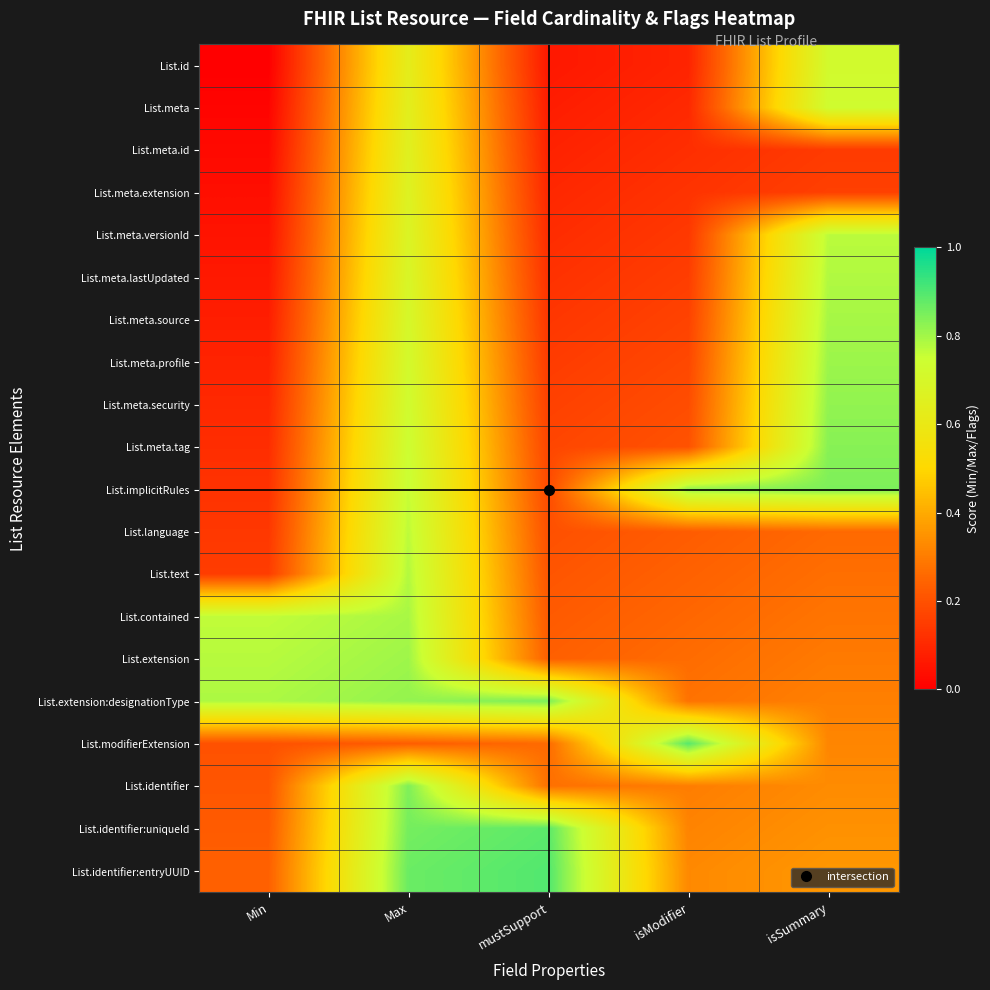

Reading right to left, extract all data points from this chart.

List.id: isSummary=0.7	isModifier=0.1	mustSupport=0.1	Max=0.6	Min=0.0
List.meta: isSummary=0.7	isModifier=0.1	mustSupport=0.1	Max=0.6	Min=0.0
List.meta.id: isSummary=0.1	isModifier=0.1	mustSupport=0.1	Max=0.7	Min=0.0
List.meta.extension: isSummary=0.2	isModifier=0.1	mustSupport=0.1	Max=0.7	Min=0.0
List.meta.versionId: isSummary=0.8	isModifier=0.1	mustSupport=0.1	Max=0.7	Min=0.1
List.meta.lastUpdated: isSummary=0.8	isModifier=0.2	mustSupport=0.1	Max=0.7	Min=0.1
List.meta.source: isSummary=0.8	isModifier=0.2	mustSupport=0.1	Max=0.7	Min=0.1
List.meta.profile: isSummary=0.8	isModifier=0.2	mustSupport=0.1	Max=0.7	Min=0.1
List.meta.security: isSummary=0.8	isModifier=0.2	mustSupport=0.2	Max=0.7	Min=0.1
List.meta.tag: isSummary=0.8	isModifier=0.2	mustSupport=0.2	Max=0.7	Min=0.1
List.implicitRules: isSummary=0.8	isModifier=0.8	mustSupport=0.2	Max=0.8	Min=0.1
List.language: isSummary=0.3	isModifier=0.2	mustSupport=0.2	Max=0.8	Min=0.1
List.text: isSummary=0.3	isModifier=0.2	mustSupport=0.2	Max=0.8	Min=0.1
List.contained: isSummary=0.3	isModifier=0.3	mustSupport=0.2	Max=0.8	Min=0.8
List.extension: isSummary=0.3	isModifier=0.3	mustSupport=0.2	Max=0.8	Min=0.8
List.extension:designationType: isSummary=0.3	isModifier=0.3	mustSupport=0.8	Max=0.8	Min=0.8
List.modifierExtension: isSummary=0.3	isModifier=0.9	mustSupport=0.3	Max=0.2	Min=0.2
List.identifier: isSummary=0.3	isModifier=0.3	mustSupport=0.3	Max=0.8	Min=0.2
List.identifier:uniqueId: isSummary=0.3	isModifier=0.3	mustSupport=0.9	Max=0.9	Min=0.2
List.identifier:entryUUID: isSummary=0.4	isModifier=0.3	mustSupport=0.9	Max=0.9	Min=0.2